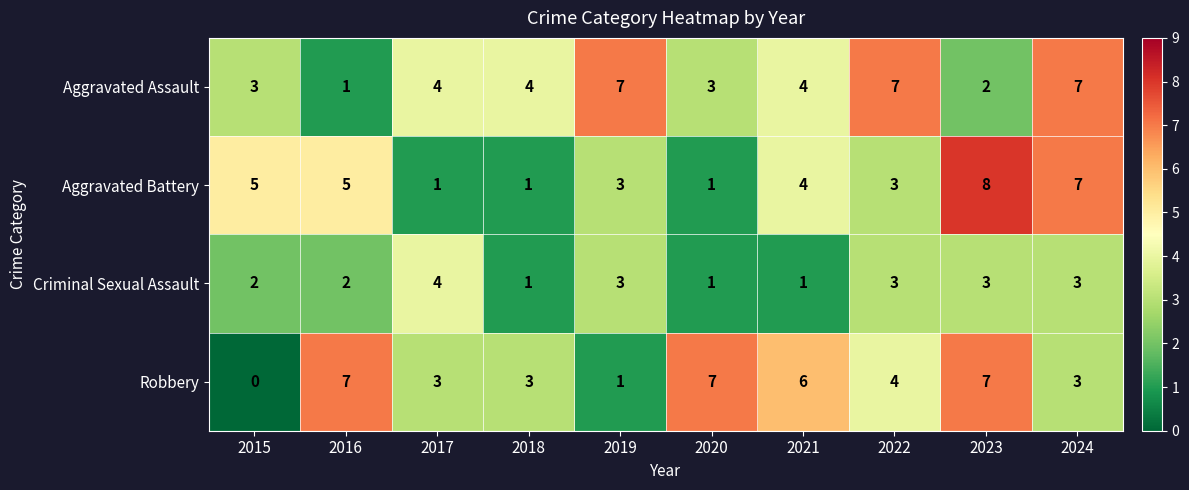

Between 2015 and 2021, which series saw the biggest shift?

Robbery